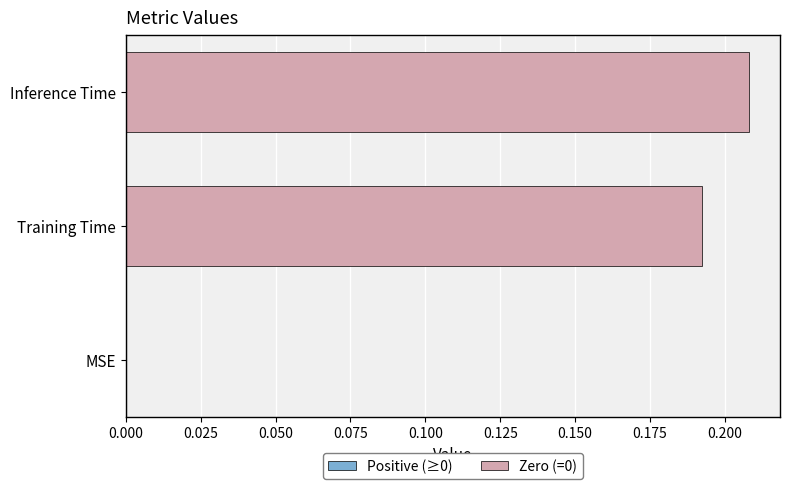

What is the sum of the values at Inference Time and Training Time?

0.4